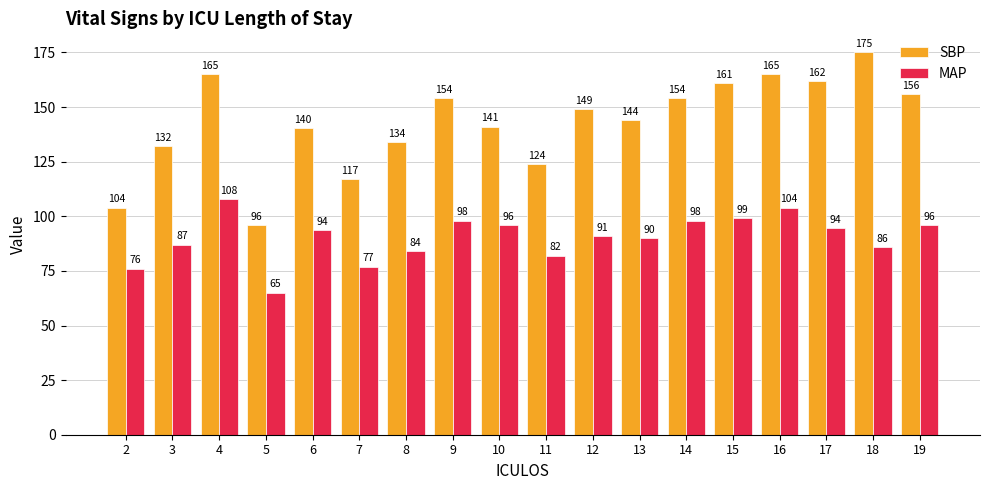

Read the MAP value at 8.

84.0